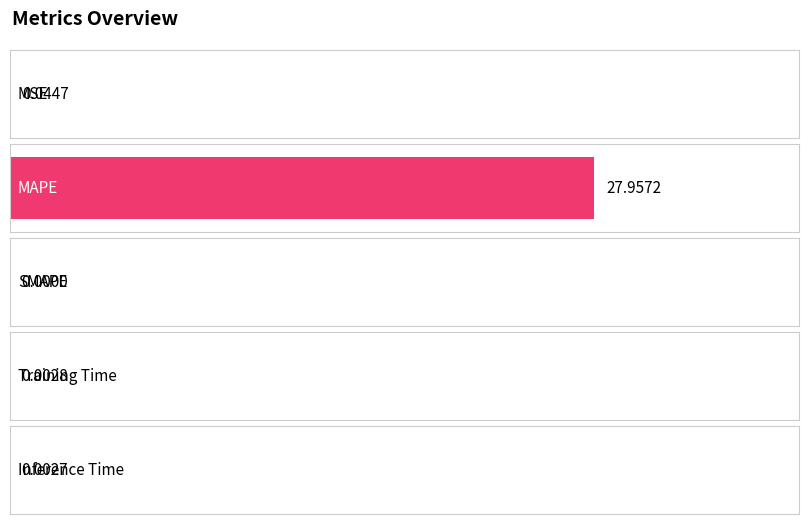

True or false: the data shows 0.0 at Training Time.

False